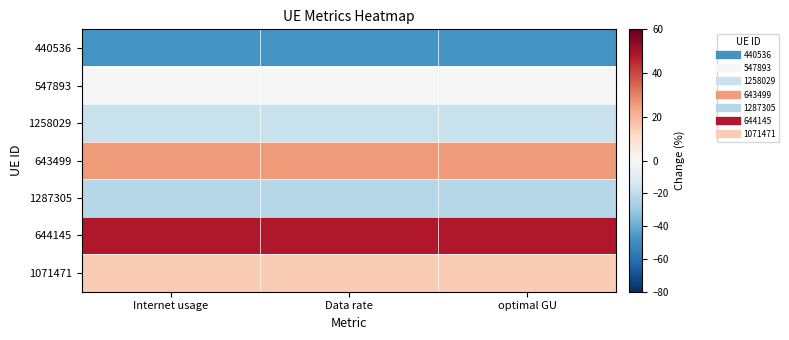

Reading left to right, transcribe all the data shown in this chart.

440536: Internet usage=-47.9	Data rate=-47.9	optimal GU=-47.9
547893: Internet usage=-0.0	Data rate=-0.0	optimal GU=-0.0
1258029: Internet usage=-17.6	Data rate=-17.6	optimal GU=-17.6
643499: Internet usage=25.3	Data rate=25.3	optimal GU=25.3
1287305: Internet usage=-22.9	Data rate=-22.9	optimal GU=-22.9
644145: Internet usage=48.0	Data rate=48.0	optimal GU=48.0
1071471: Internet usage=15.1	Data rate=15.1	optimal GU=15.1